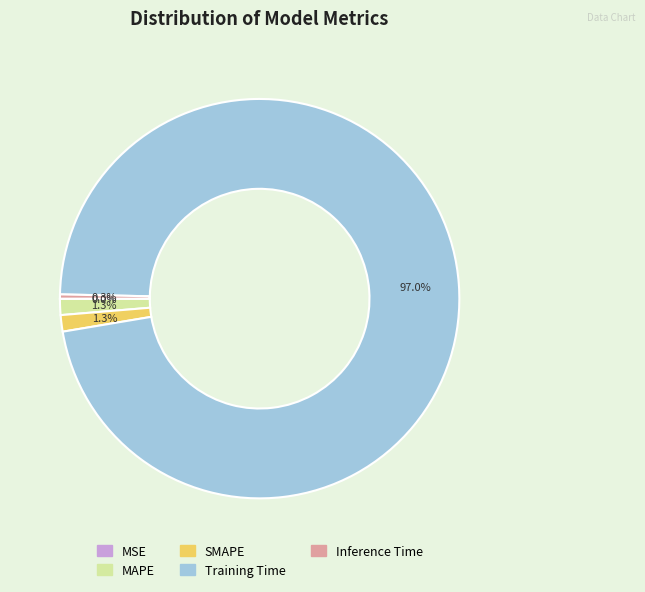

Which has a higher value, SMAPE or Training Time?

Training Time